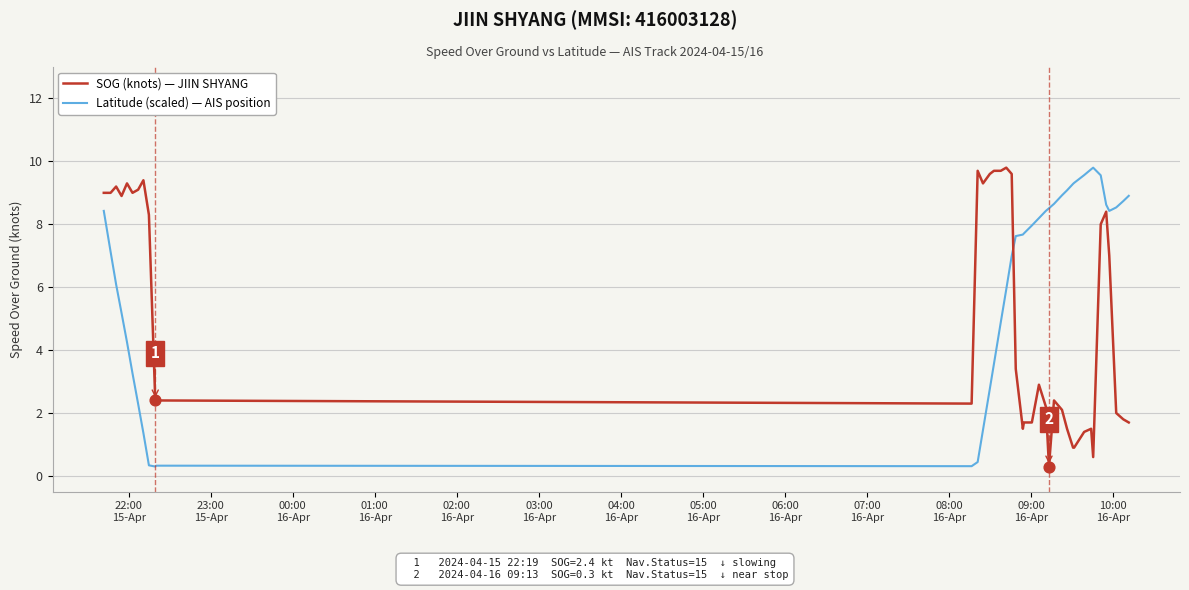

Which series has the largest total across all categories?

Latitude (scaled) — AIS position